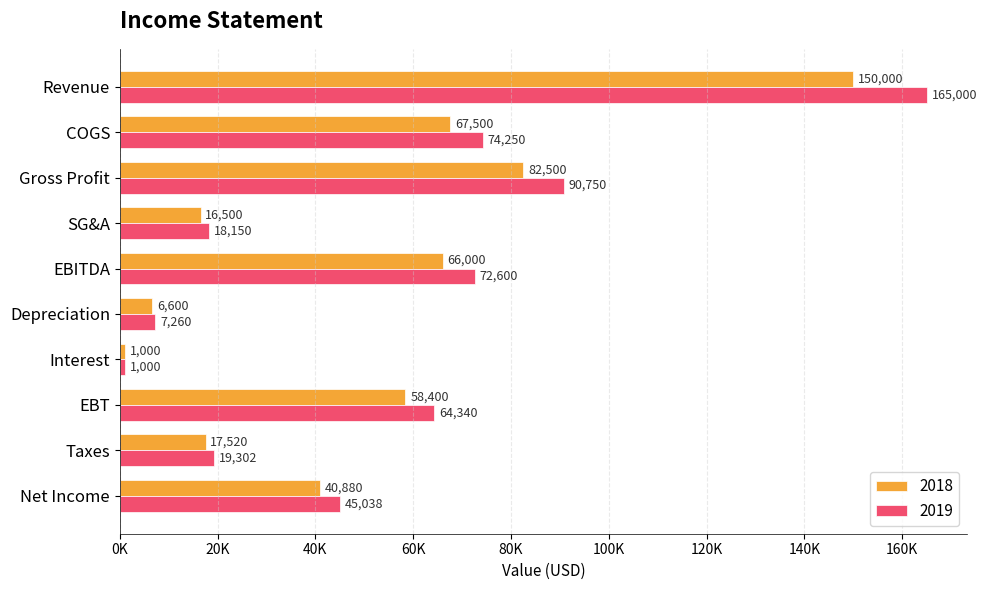

What position from the left is Gross Profit?

3